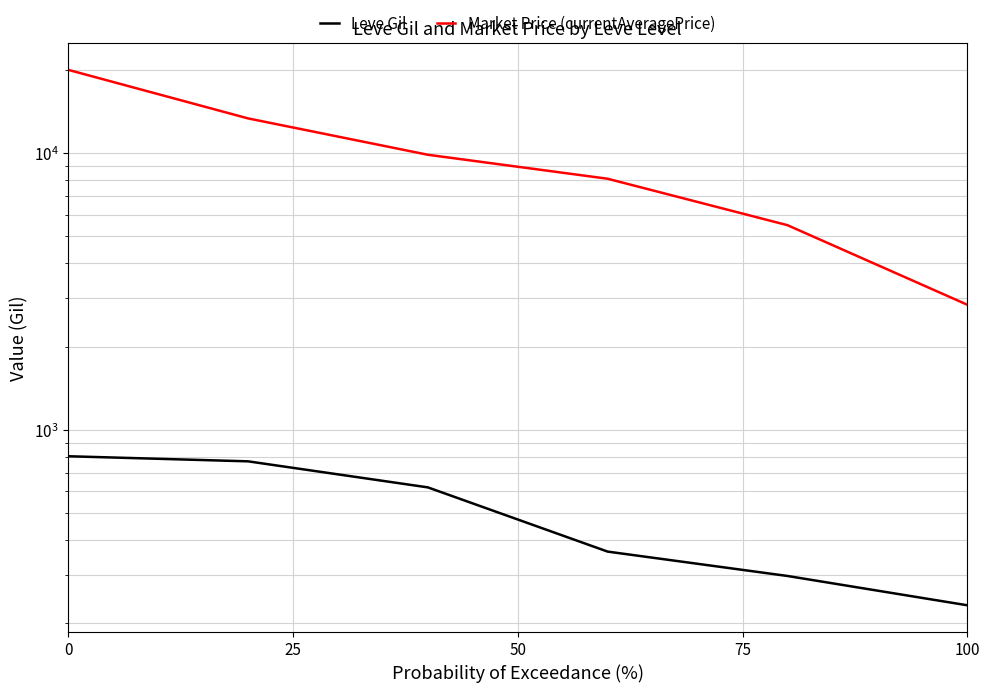

What is the difference between the highest and lowest values at 25?

12584.7